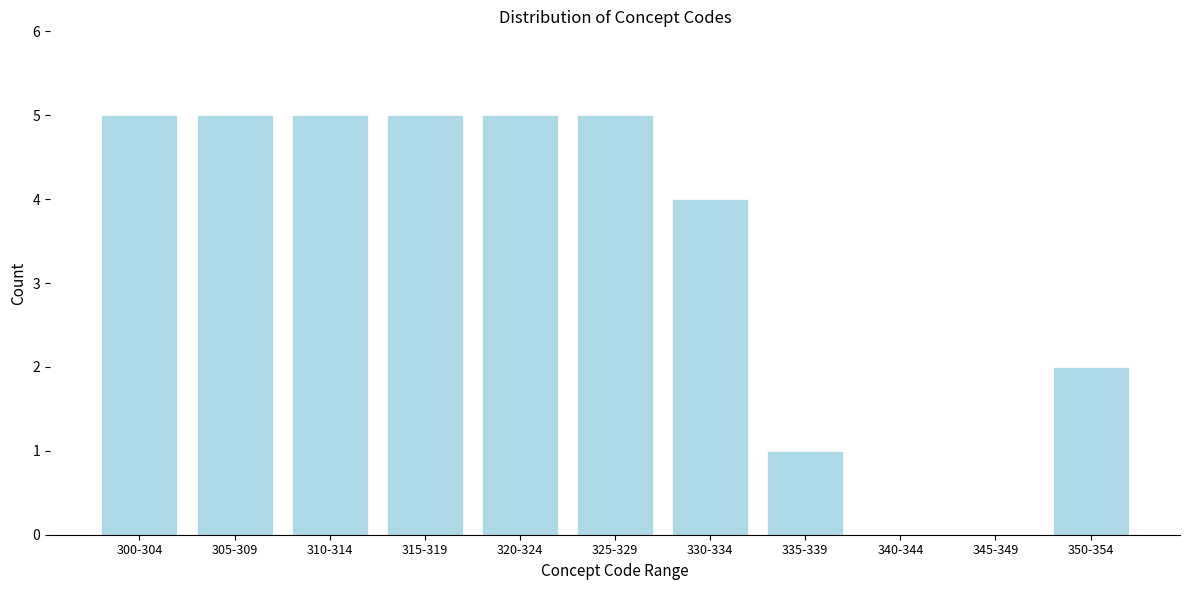

Reading right to left, list all the values displayed in this chart.

350-354=2	345-349=0	340-344=0	335-339=1	330-334=4	325-329=5	320-324=5	315-319=5	310-314=5	305-309=5	300-304=5